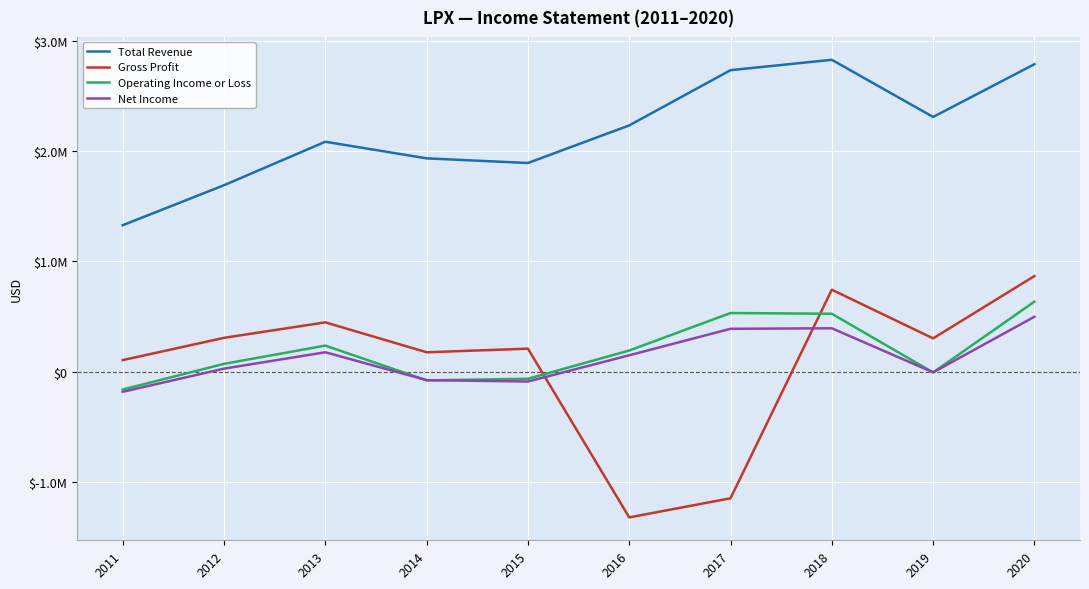

What is the total value across all series at 2014?

1958800